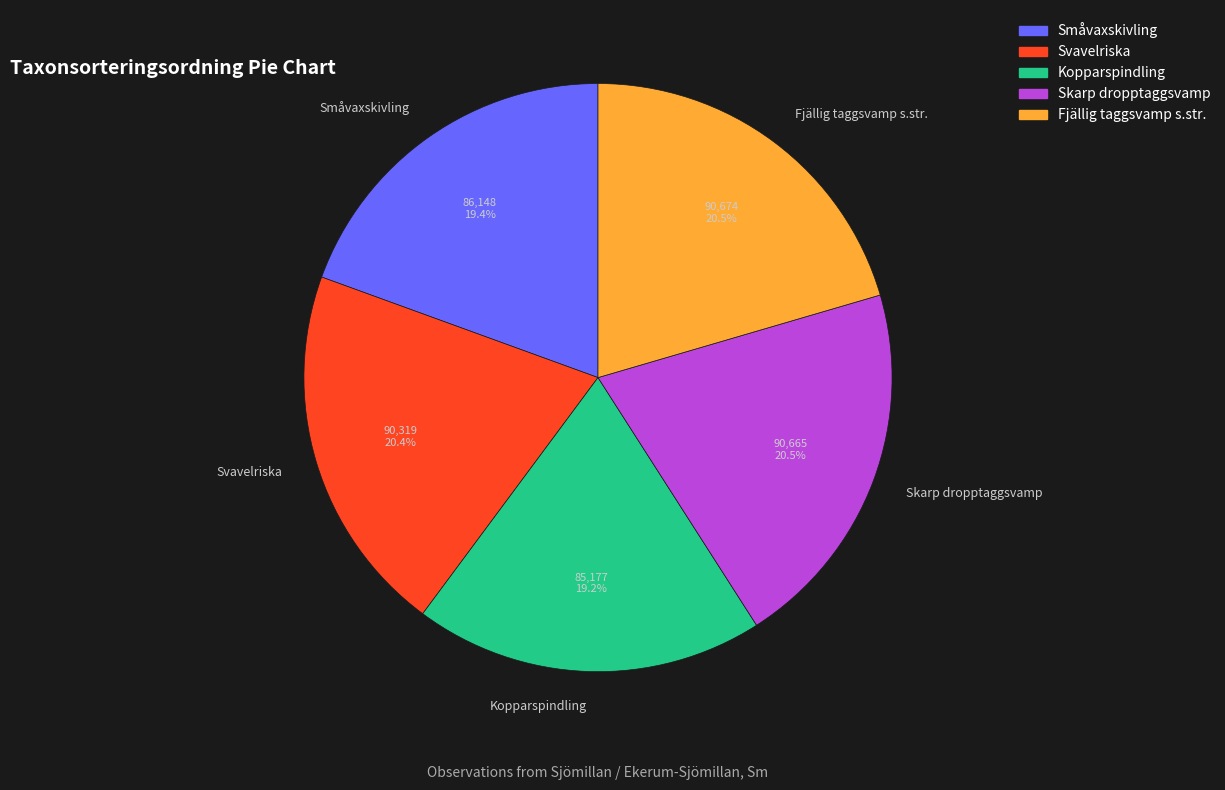

Which has a higher value, Småvaxskivling or Fjällig taggsvamp s.str.?

Fjällig taggsvamp s.str.